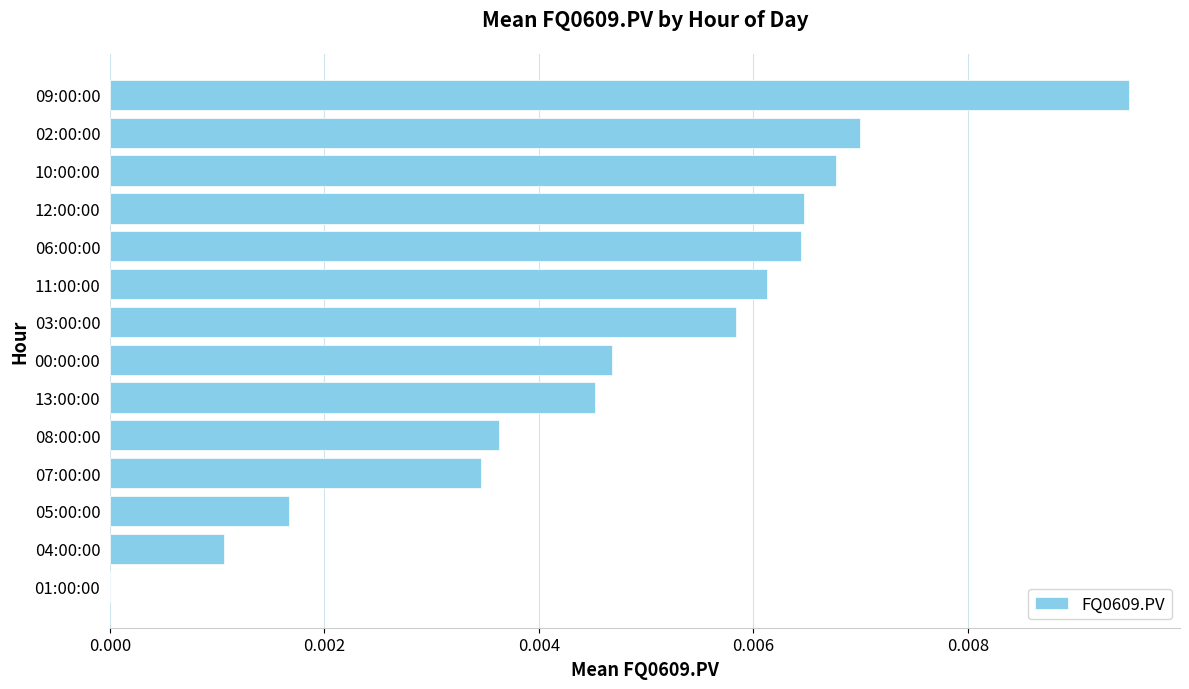

Which has a higher value, 07:00:00 or 10:00:00?

10:00:00